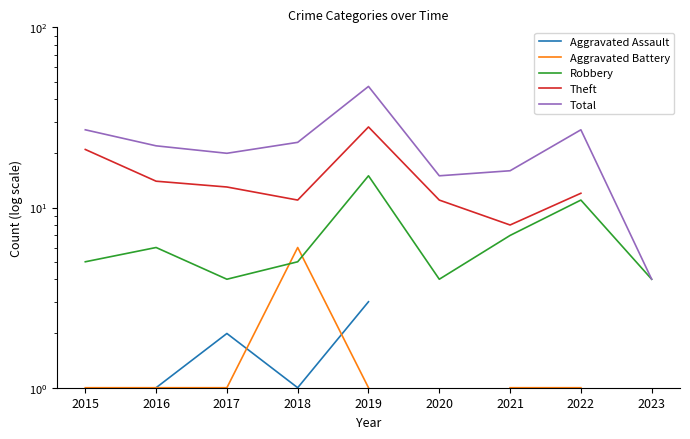

How many values in Theft are above zero?

8